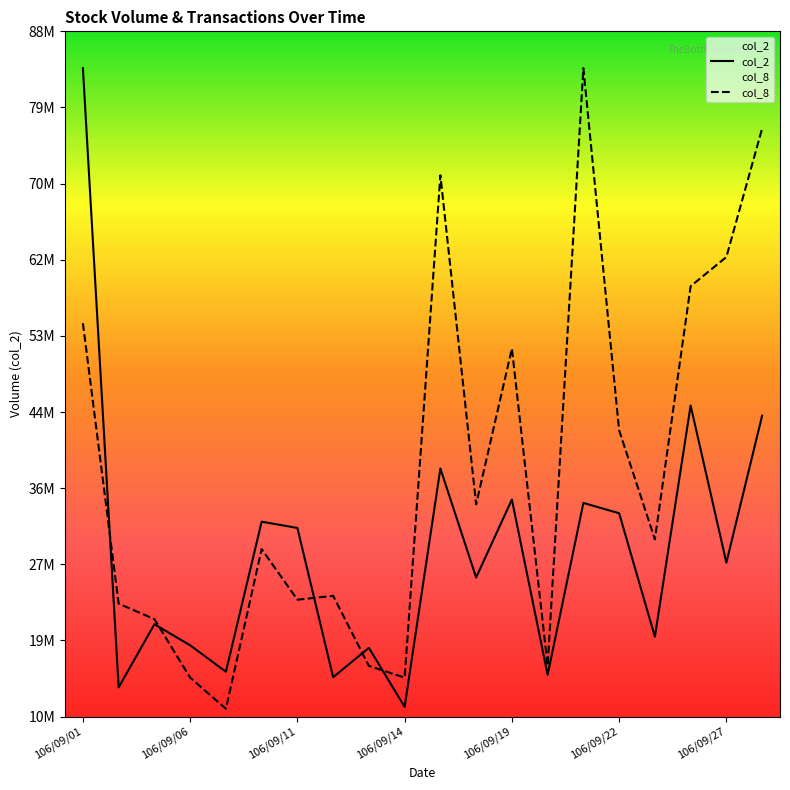

Rank the categories by col_8 value from highest to lowest.

14, 19, 10, 18, 17, 106/09/01, 12, 15, 11, 16, 106/09/22, 7, 106/09/27, 106/09/06, 106/09/11, 8, 13, 106/09/14, 9, 106/09/19